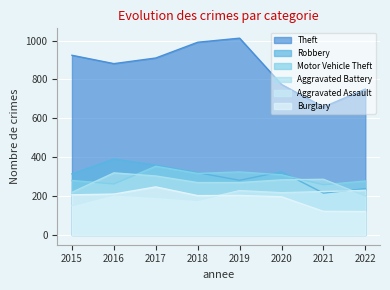

What is the sum of the Aggravated Battery values at 2021 and 2018?

555